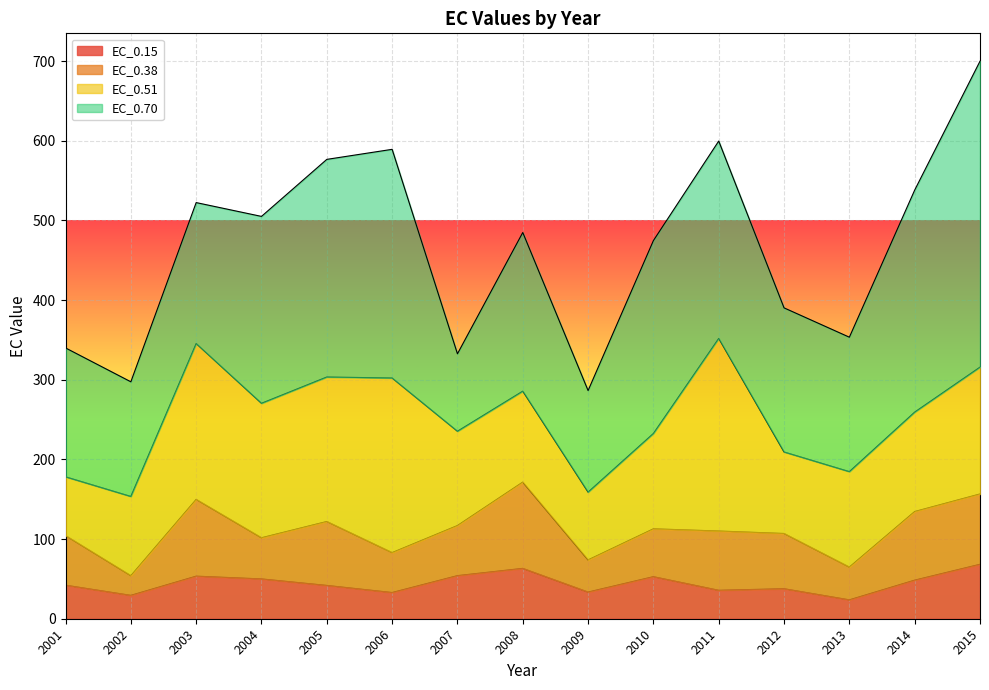

Reading left to right, what are all the values shown in this chart?

EC_0.15: 2001=42.1	2002=29.4	2003=53.4	2004=50.0	2005=41.8	2006=32.9	2007=54.1	2008=63.2	2009=33.5	2010=52.8	2011=35.7	2012=37.7	2013=23.7	2014=48.4	2015=68.3
EC_0.38: 2001=62.3	2002=24.7	2003=96.4	2004=51.7	2005=80.2	2006=50.1	2007=62.9	2008=108.3	2009=40.4	2010=60.1	2011=74.4	2012=69.3	2013=41.2	2014=86.1	2015=88.3
EC_0.51: 2001=73.8	2002=99.4	2003=195.7	2004=168.8	2005=181.4	2006=219.2	2007=118.4	2008=114.2	2009=85.1	2010=119.7	2011=241.8	2012=102.3	2013=119.8	2014=124.8	2015=159.2
EC_0.70: 2001=161.8	2002=143.9	2003=176.9	2004=234.6	2005=273.2	2006=287.1	2007=97.2	2008=199.2	2009=127.5	2010=242.2	2011=247.8	2012=180.9	2013=168.8	2014=278.7	2015=384.1